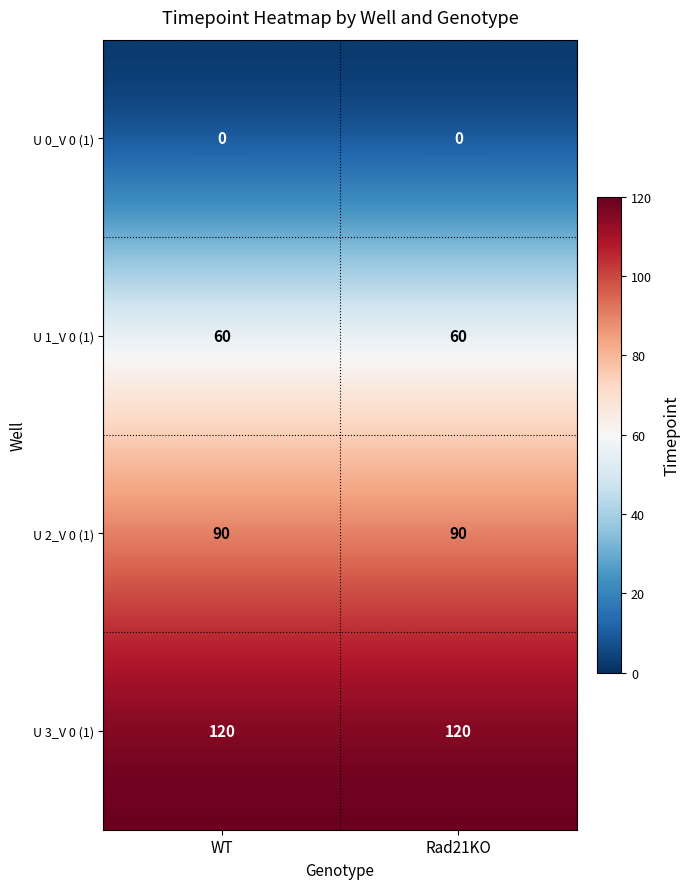

Rank the series by their maximum value, from highest to lowest.

U 3_V 0 (1), U 2_V 0 (1), U 1_V 0 (1), U 0_V 0 (1)